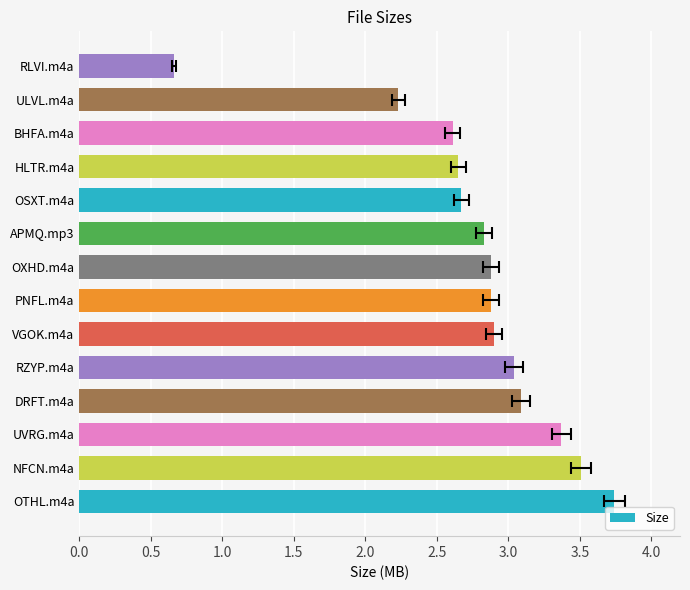

What is the average value?

2.8